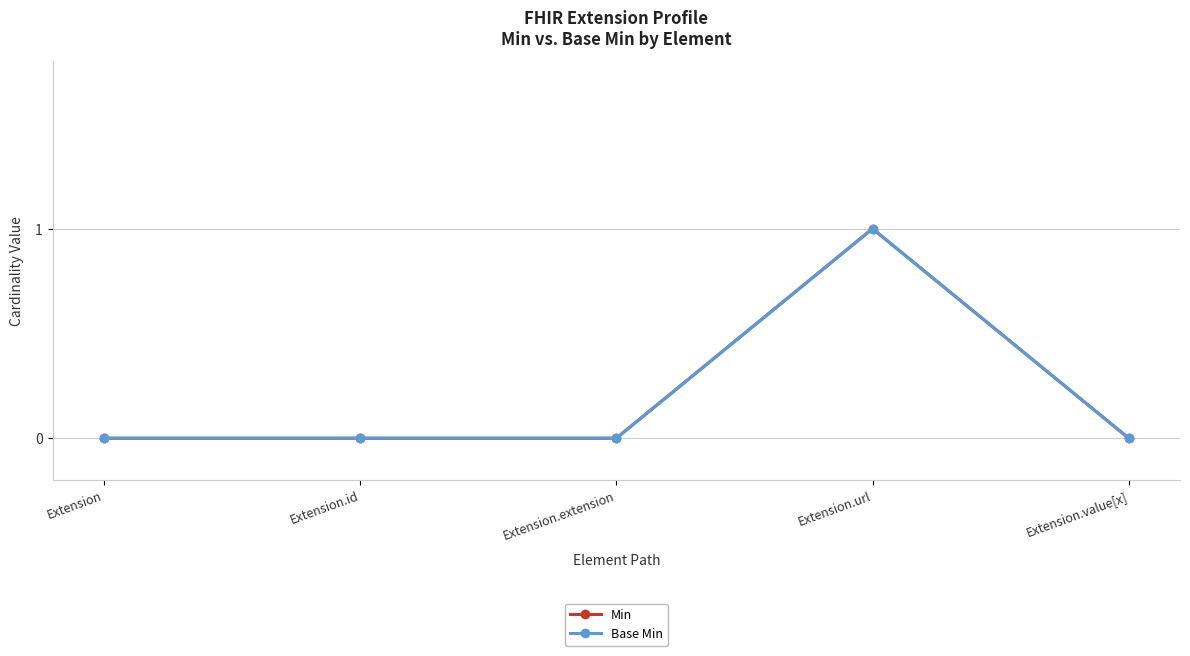

What is the maximum value shown in the chart?

1